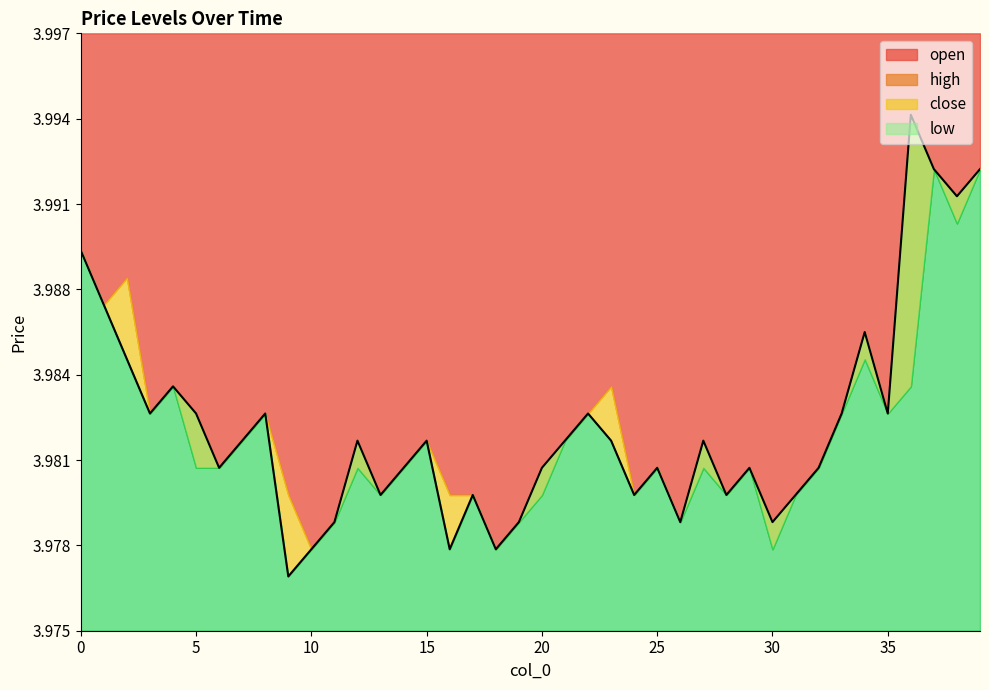

The value of close at 10 is 4.0. True or false?

True